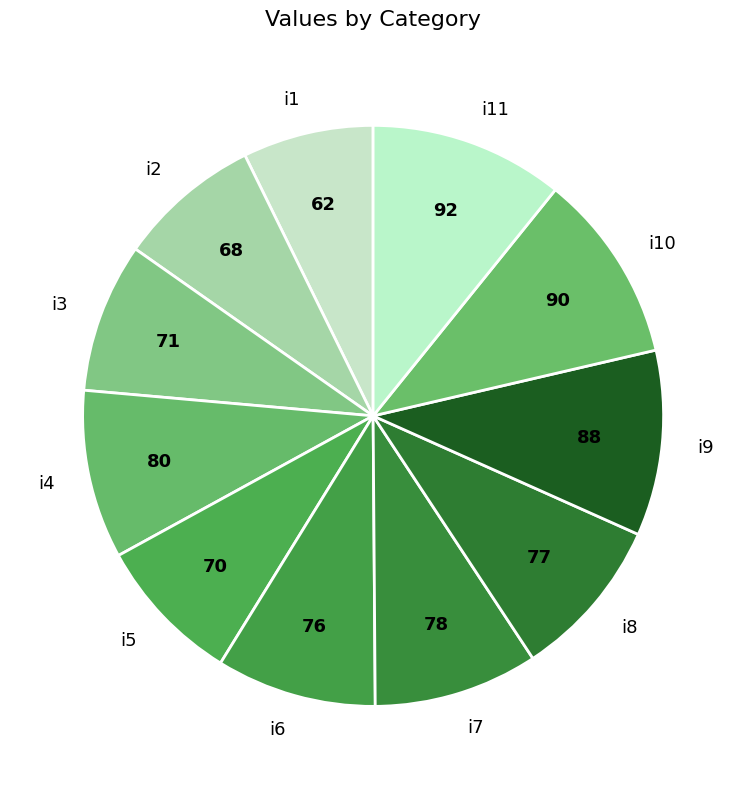

How many slices are in this pie chart?

11